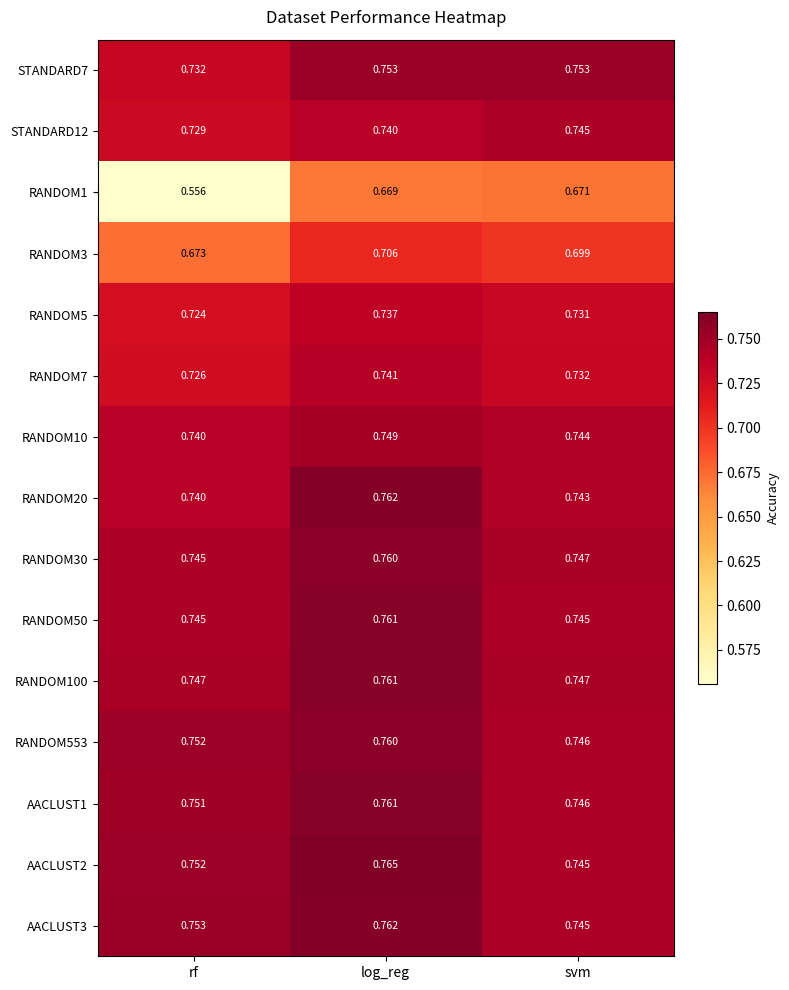

Rank the categories by AACLUST3 value from lowest to highest.

svm, rf, log_reg